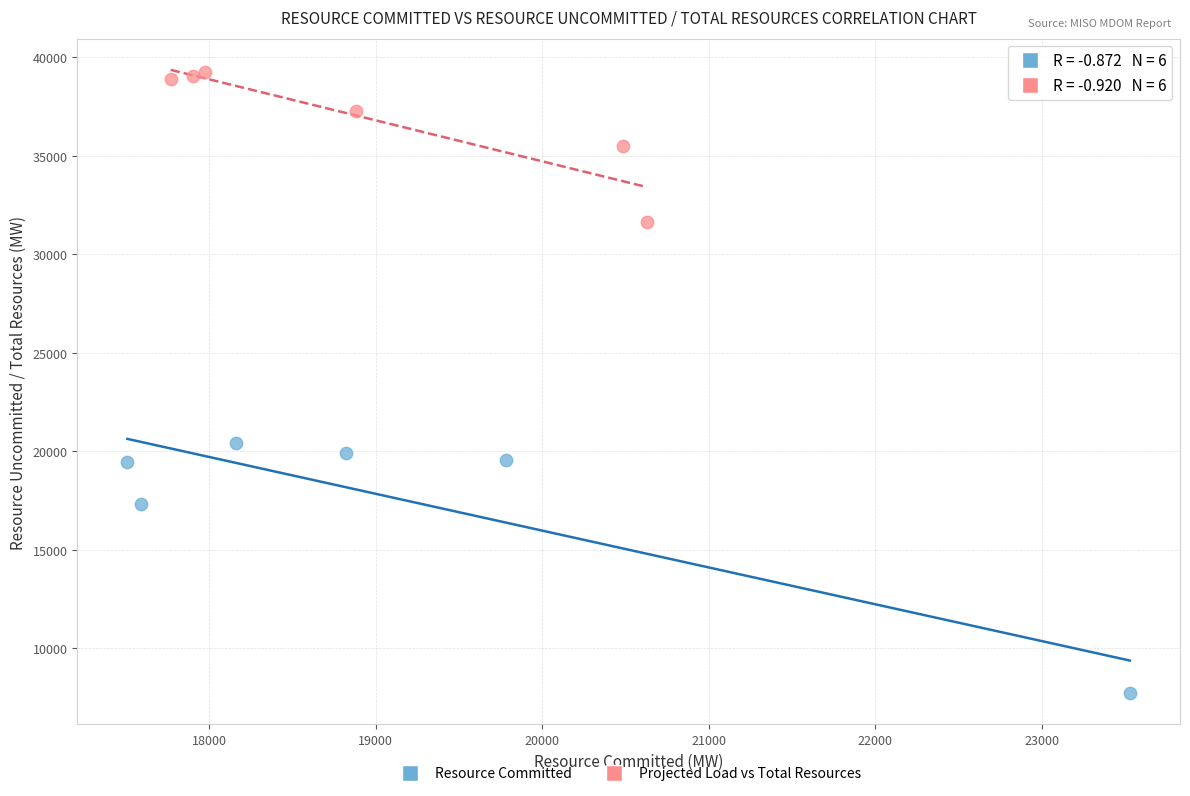

Which series has the widest spread of Y values?

Resource Committed